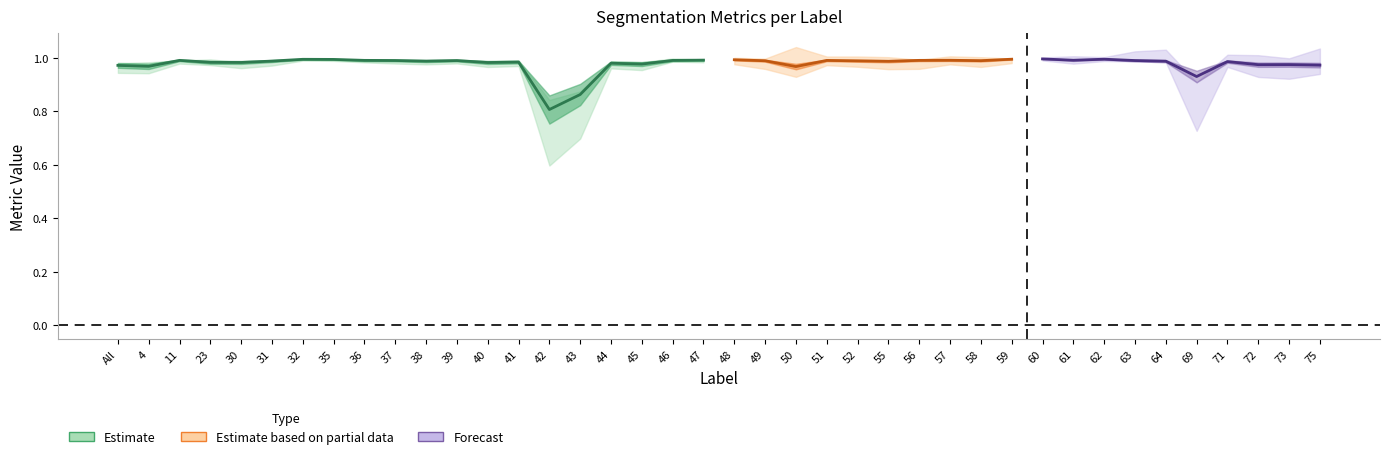

What is the difference between the maximum and minimum values in the Jaccard series?

0.2